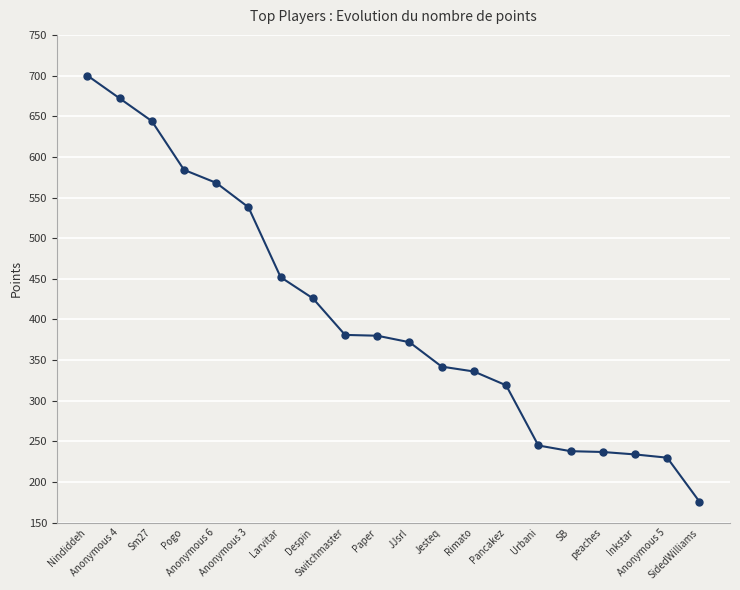

What is the change in value from Anonymous 4 to Anonymous 3?

-134